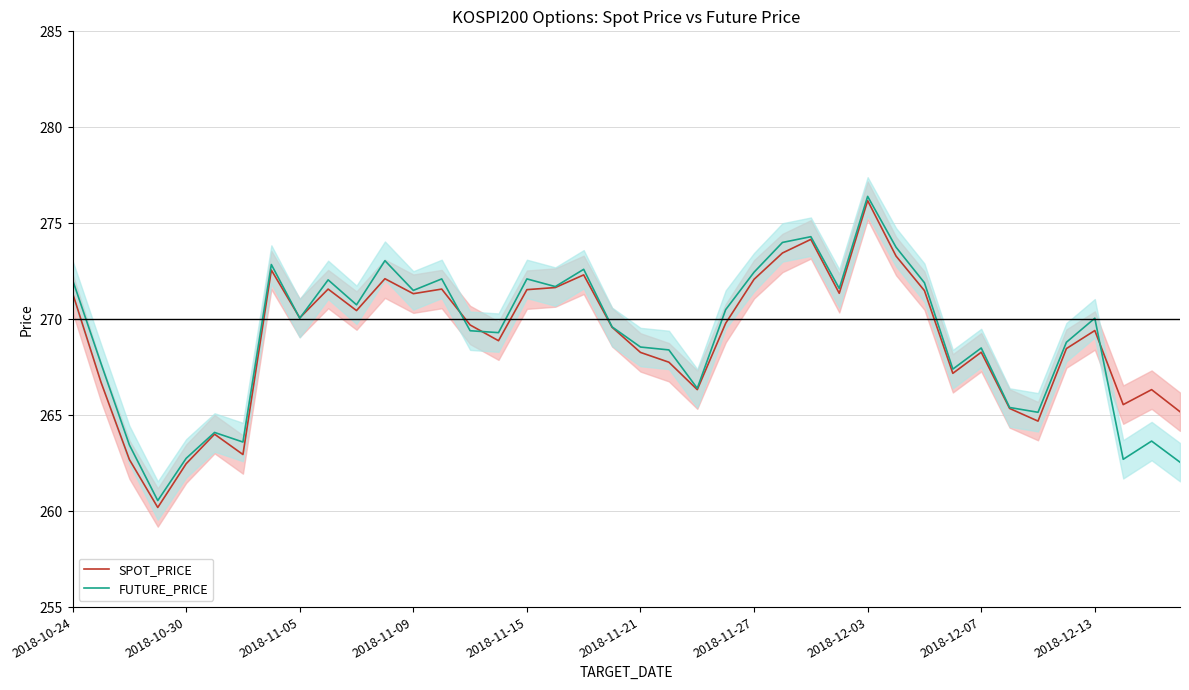

What is the value of the SPOT_PRICE point at the 38th from the left?

265.6